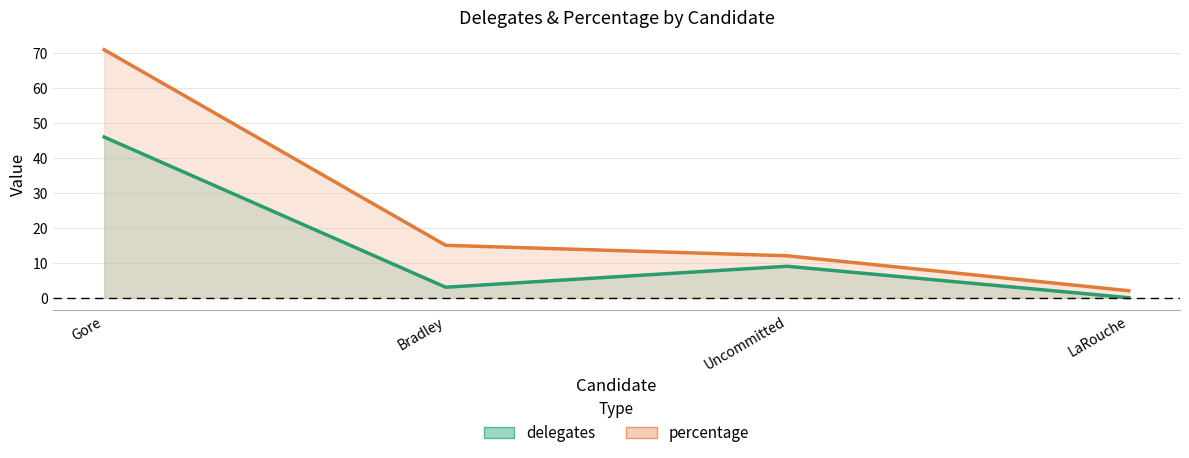

Which series has the largest total across all categories?

percentage